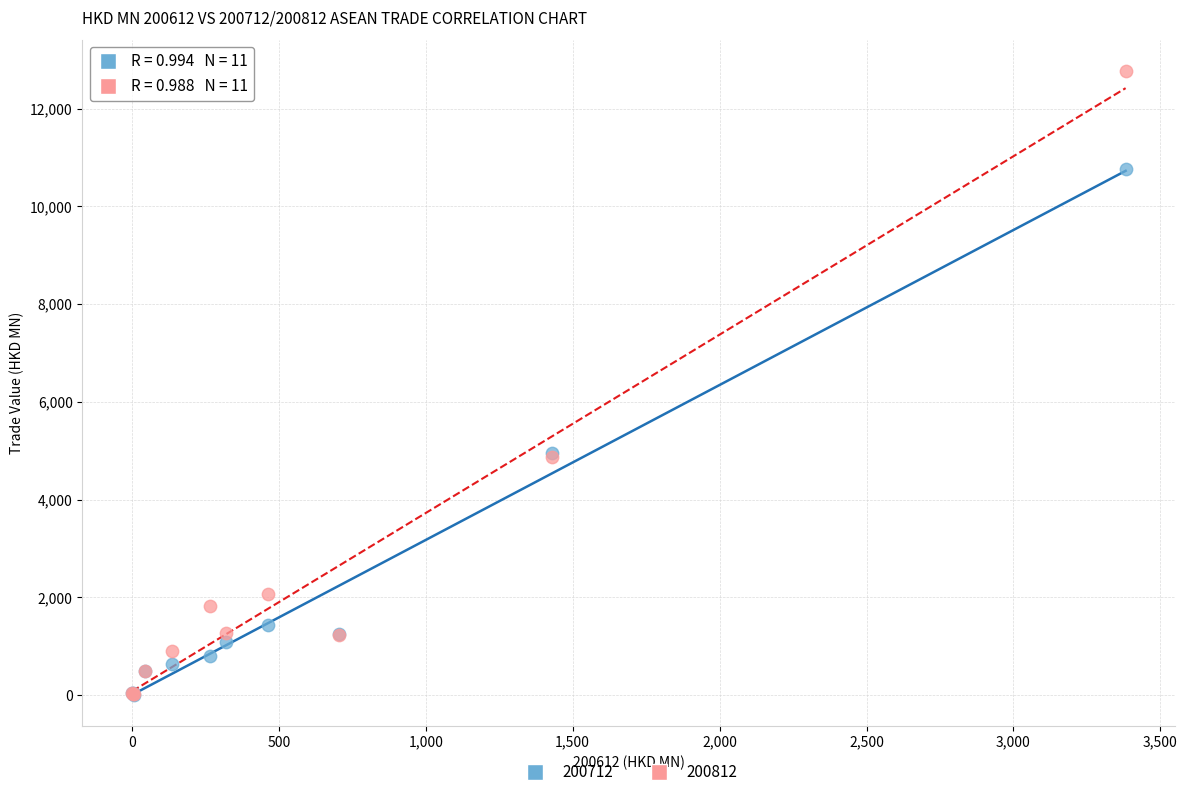

Which series reaches the maximum Y coordinate?

200812